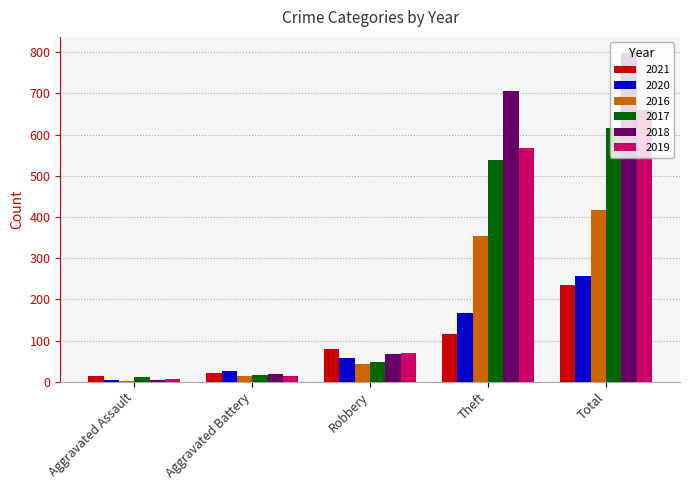

What is the label of the 2nd bar from the left?

Aggravated Battery